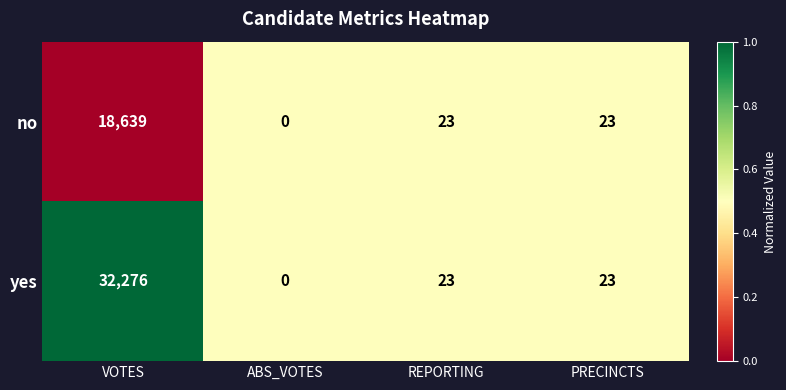

What is the sum of all yes values?

32322